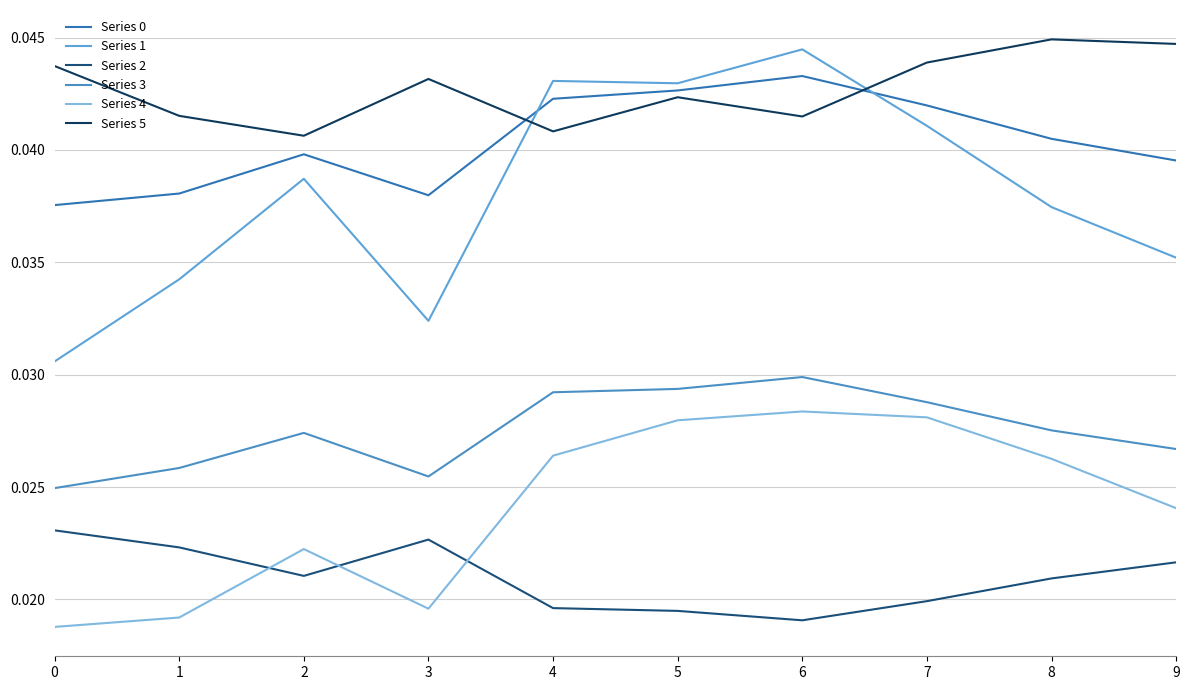

List the labels in order of Series 0 value, largest first.

6, 5, 4, 7, 8, 2, 9, 1, 3, 0